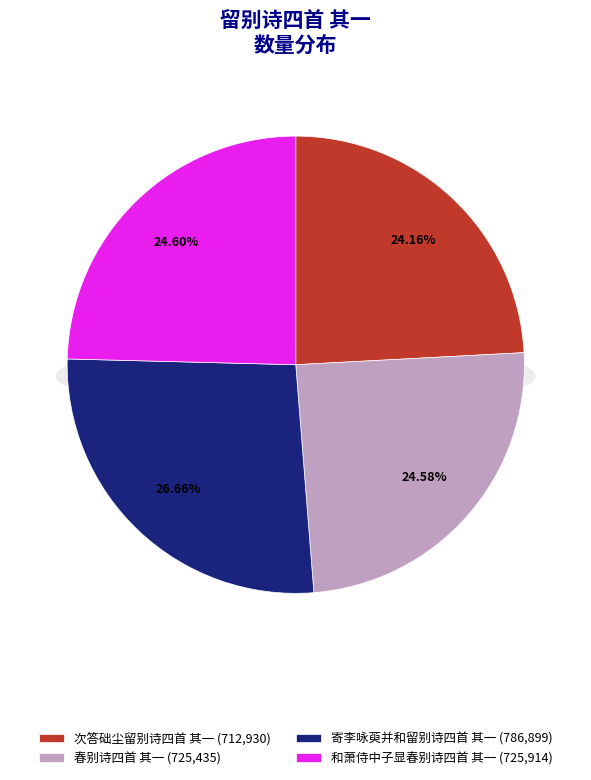

What is the smallest slice in the pie chart?

次答础尘留别诗四首 其一